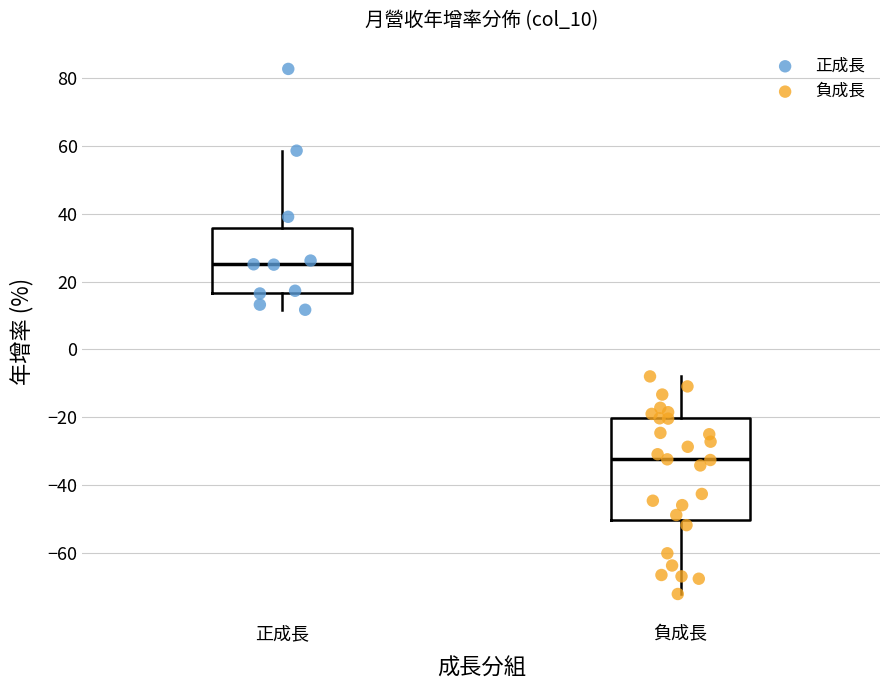

Which box's median line is the highest?

正成長